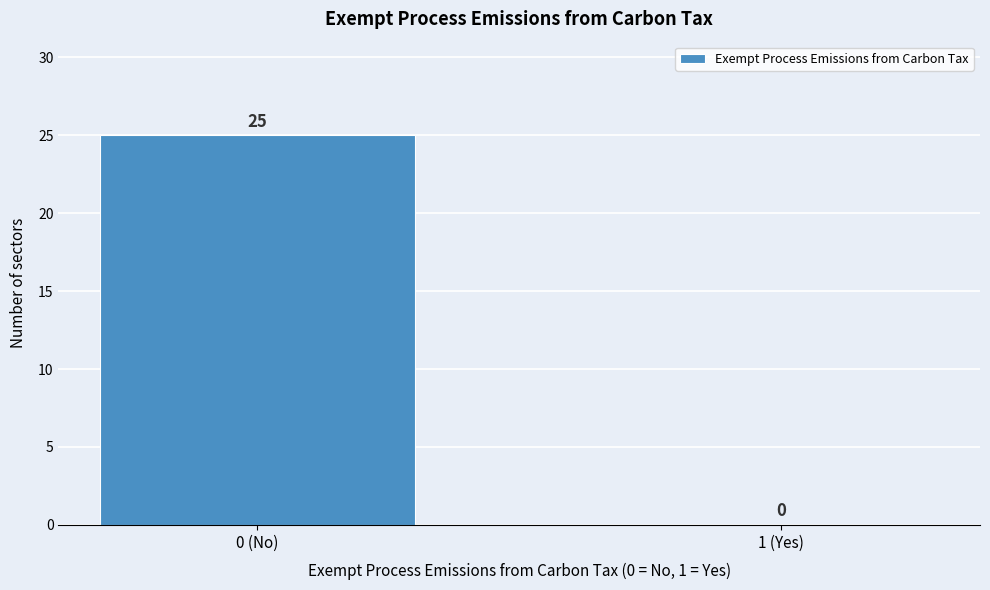

Reading left to right, list all the values displayed in this chart.

0 (No)=25	1 (Yes)=0